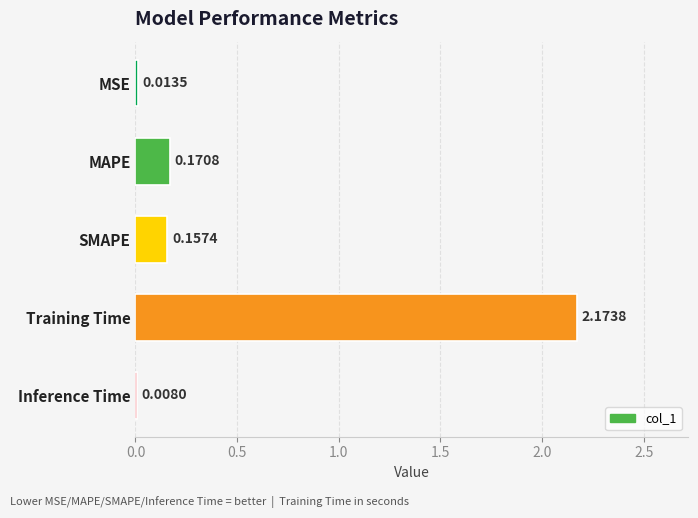

What is the sum of all values?

2.5